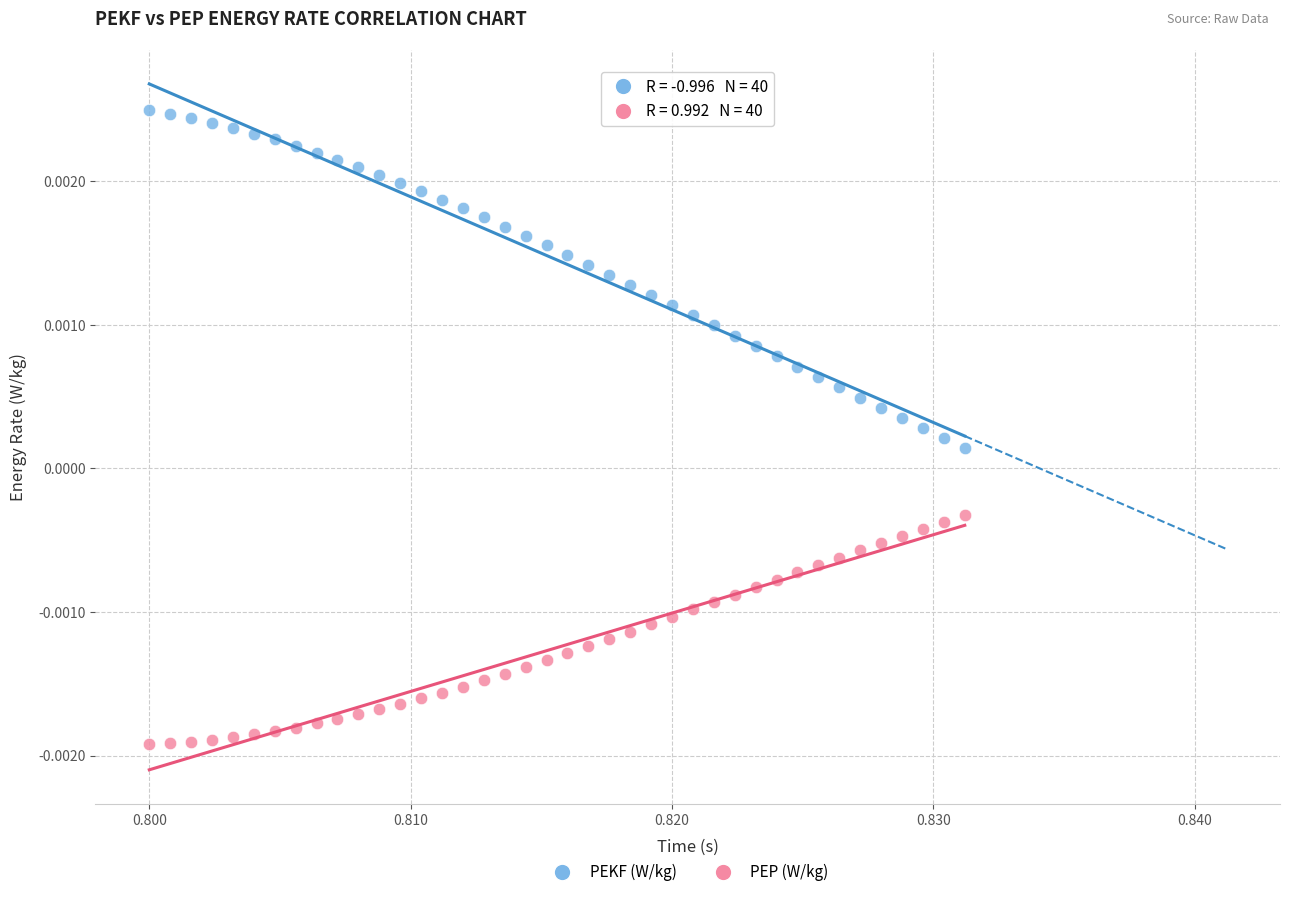

What are all the series names shown in the legend?

PEKF (W/kg), PEP (W/kg)